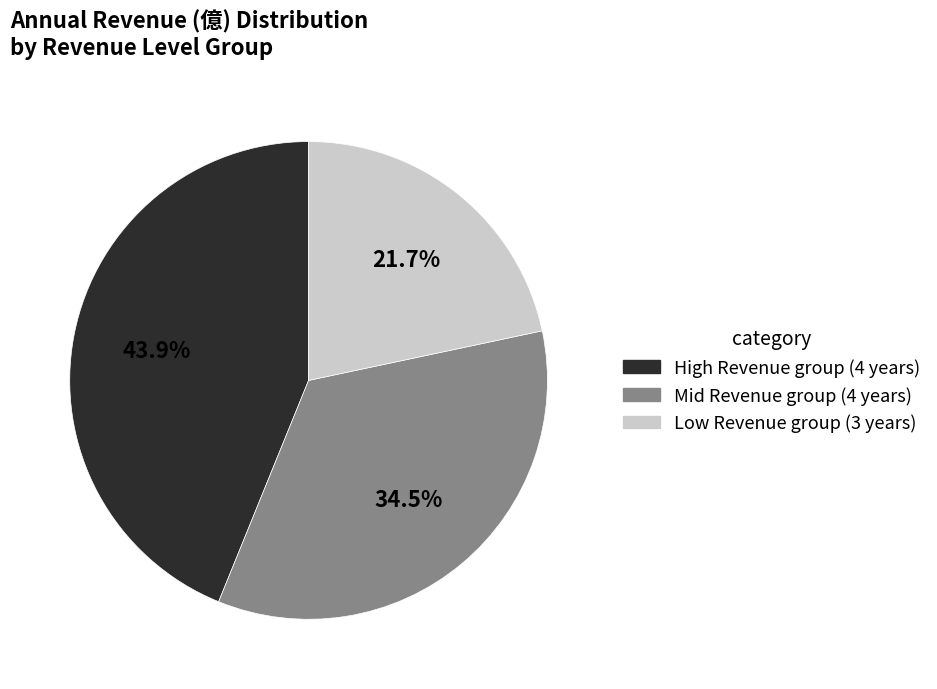

What is the total percentage of Low Revenue group (3 years) and Mid Revenue group (4 years)?

56.1%